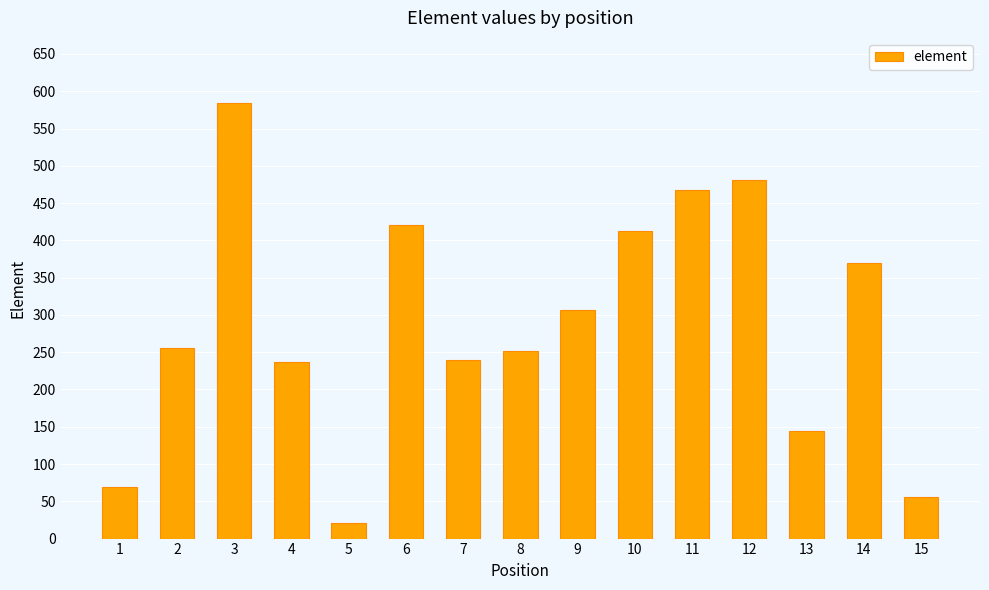

Where is the data nearest to the value 302?

9